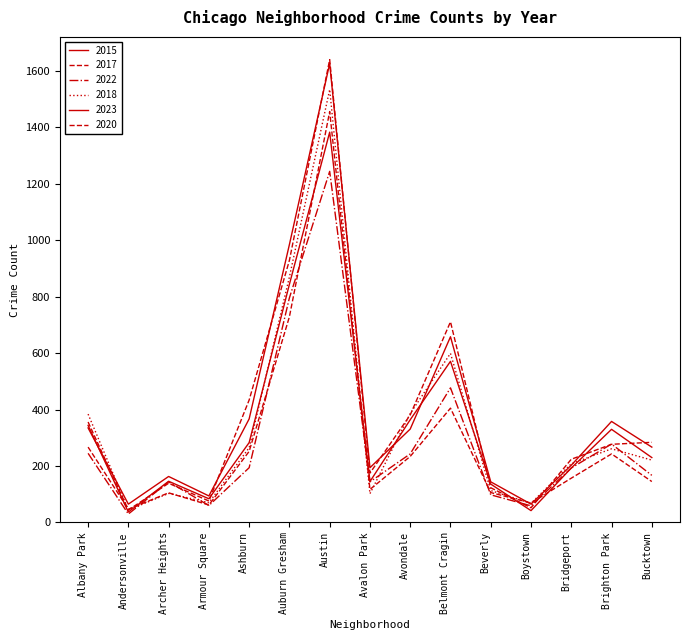

How many values in the 2023 series are below 267?

7